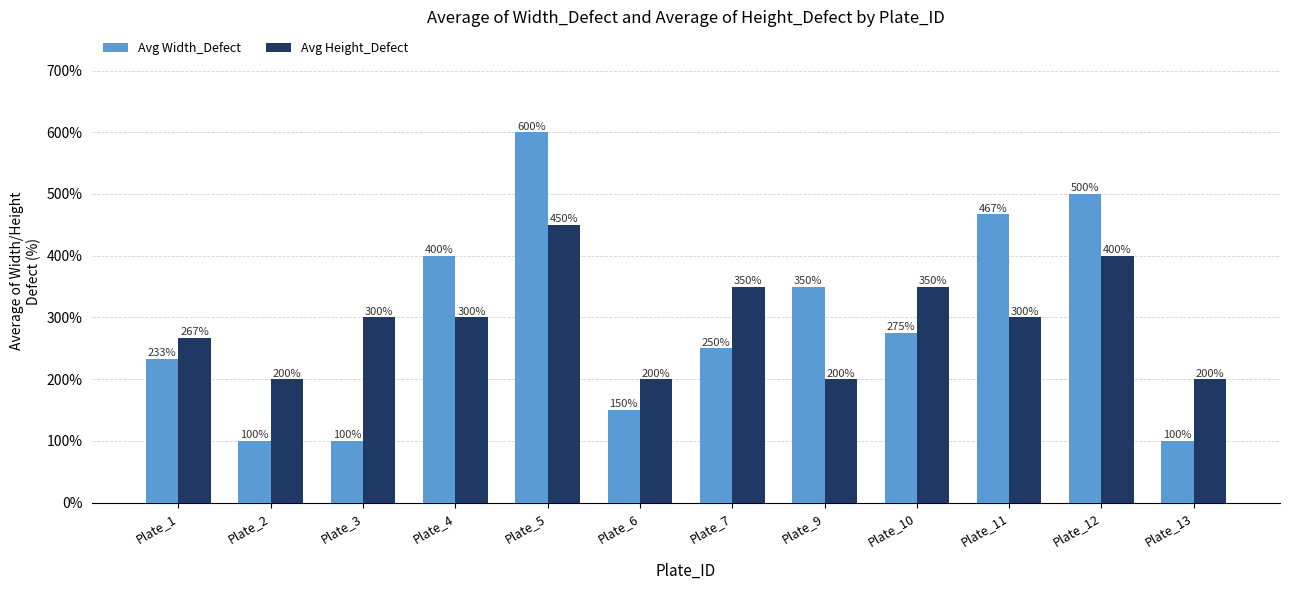

What is the total value across all series at Plate_7?

600